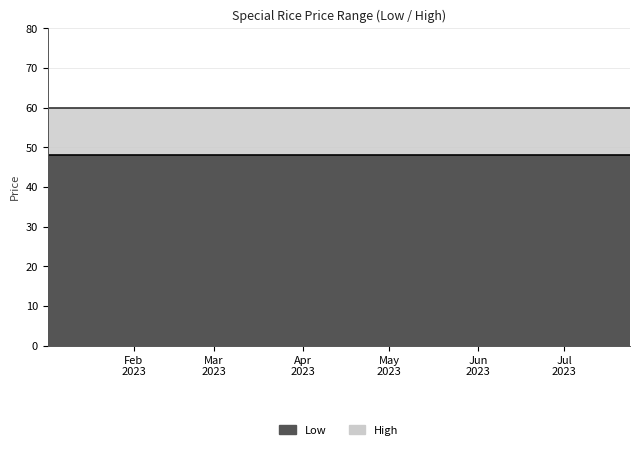

Which series has the largest total across all categories?

High